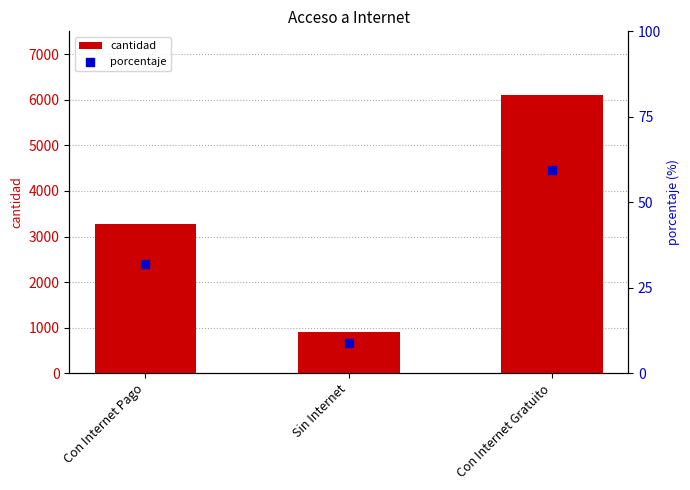

Which series has the largest total across all categories?

cantidad